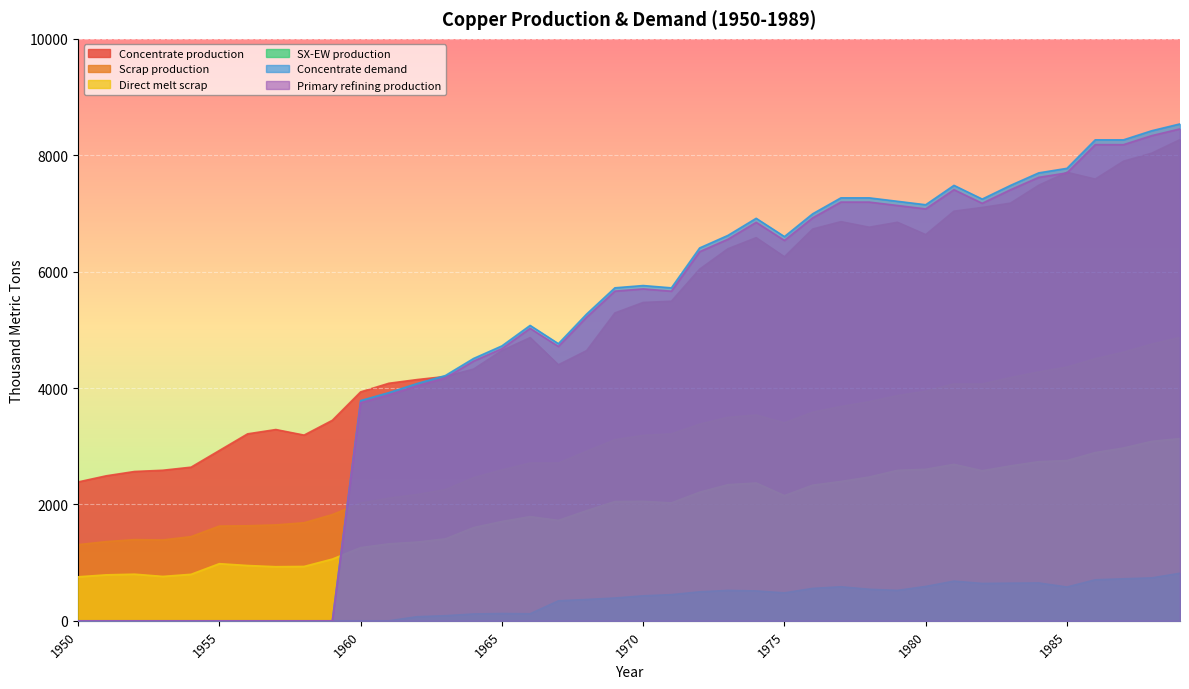

At 1951, list the series in order from largest to smallest.

Concentrate production, Scrap production, Direct melt scrap, SX-EW production, Concentrate demand, Primary refining production